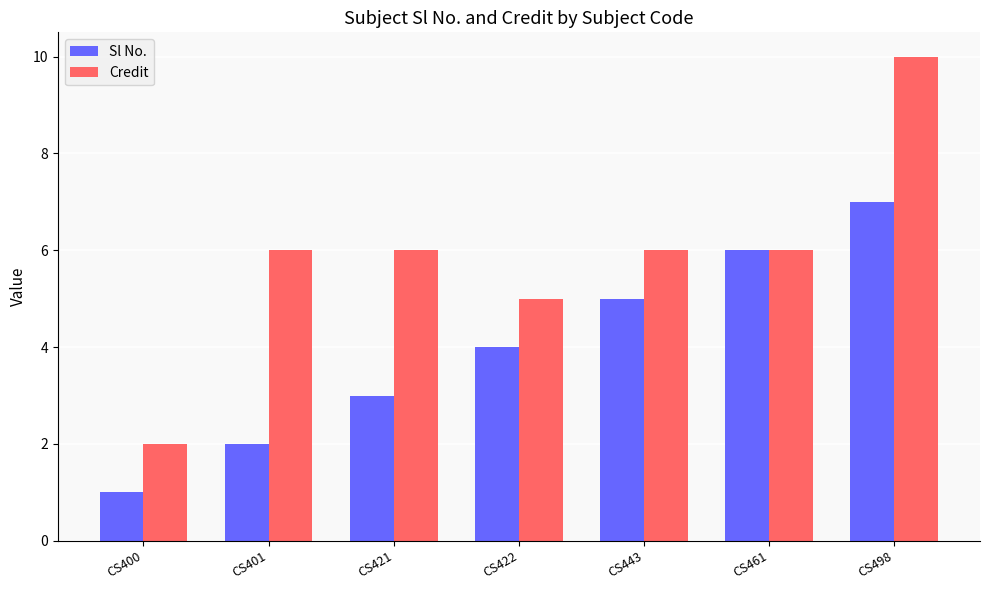

How many Credit values are between 5 and 6?

5